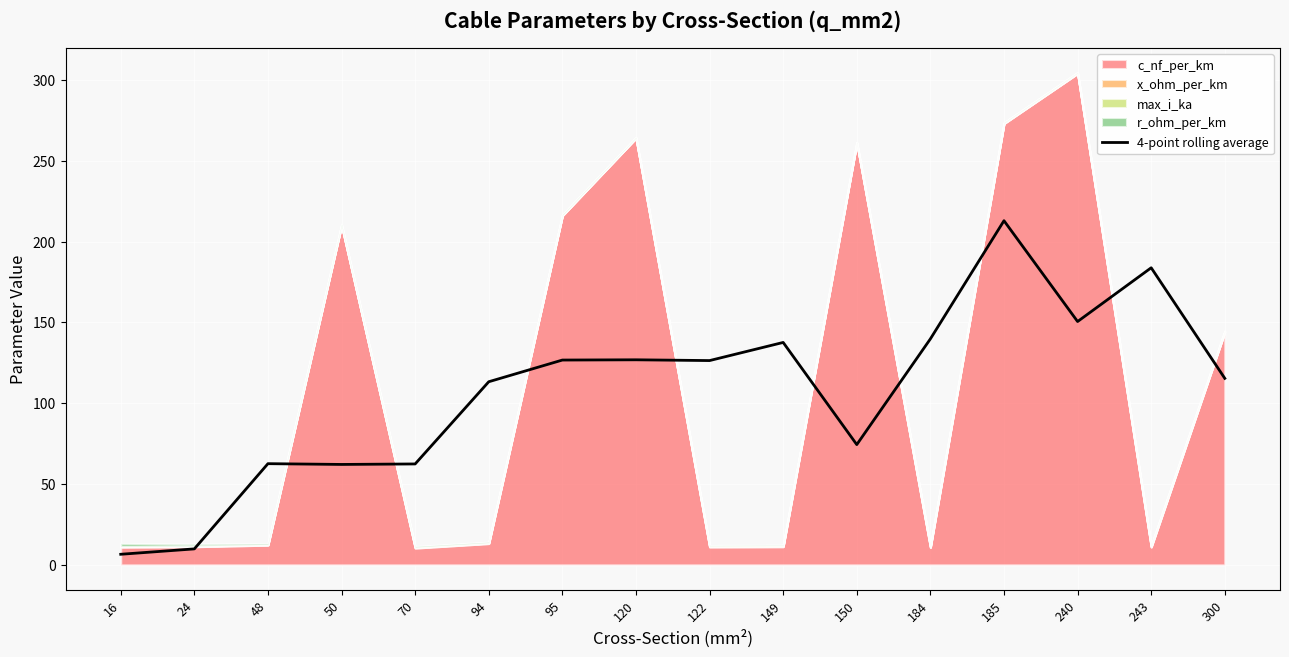

True or false: the data shows 62.1 at 50.

True